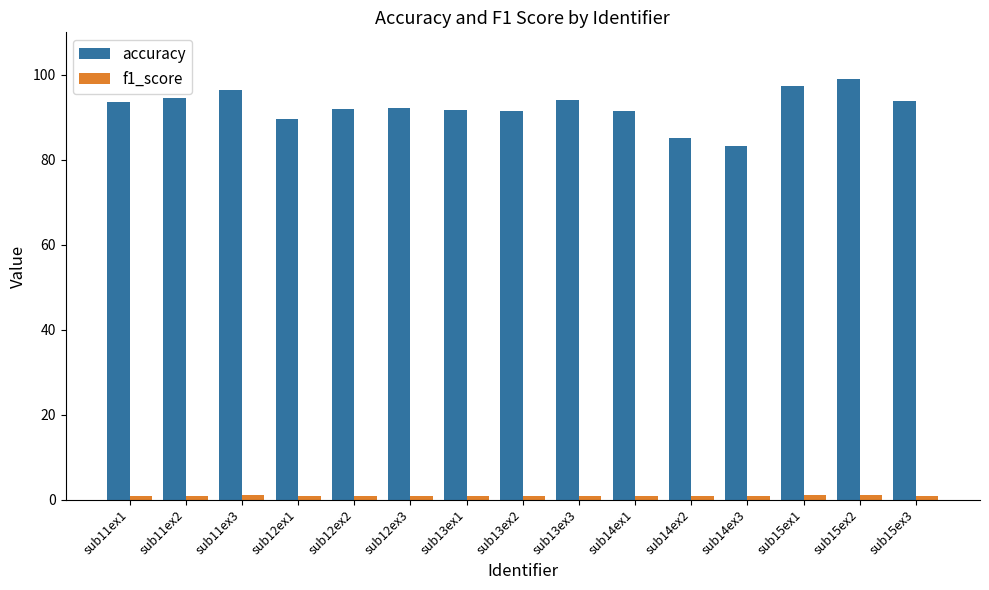

What position from the right is sub14ex2?

5